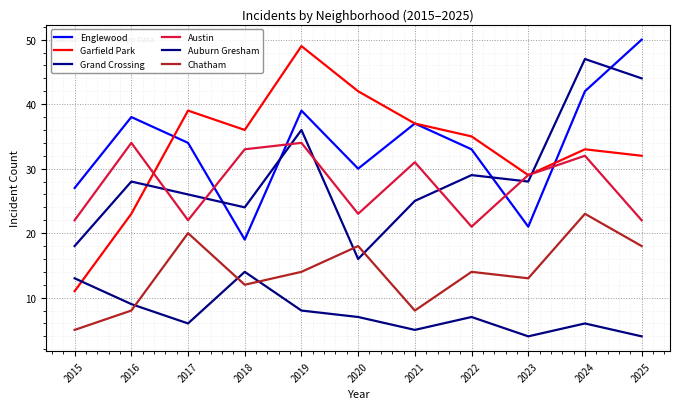

Does the chart display data point markers on the line(s)?

No